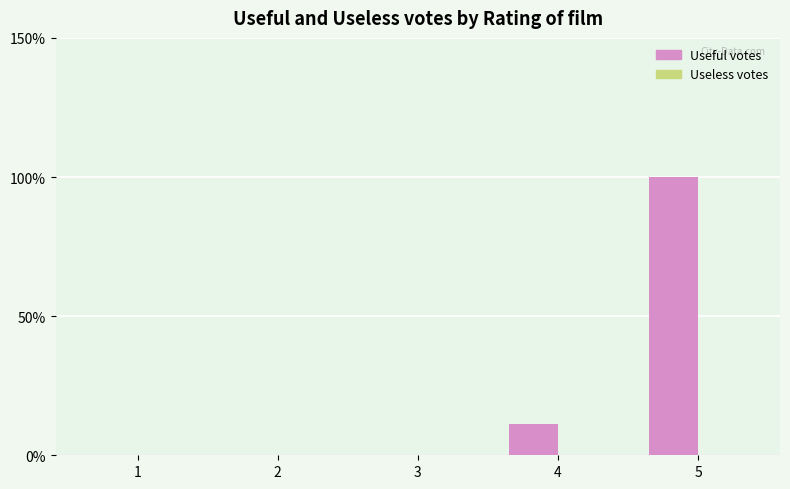

Which label corresponds to the largest value in the chart?

5